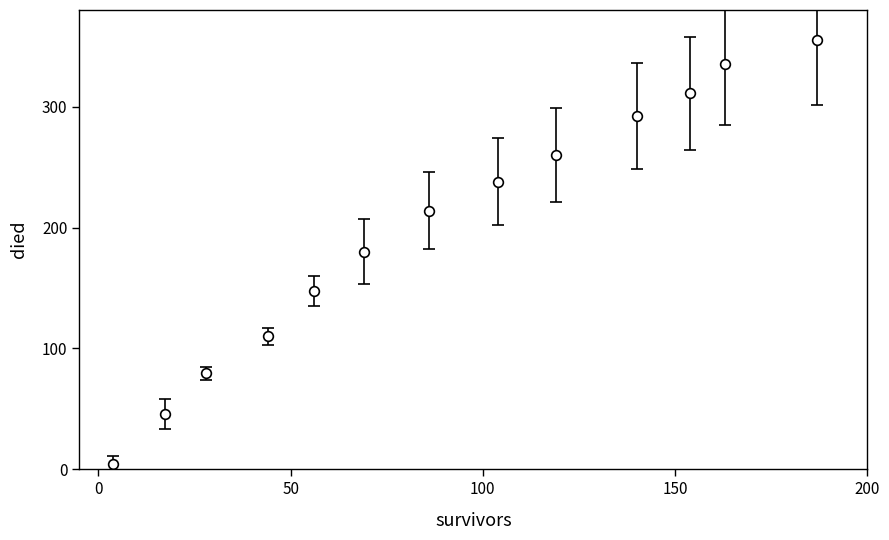

What is the value of the 9th point from the left?

260.0